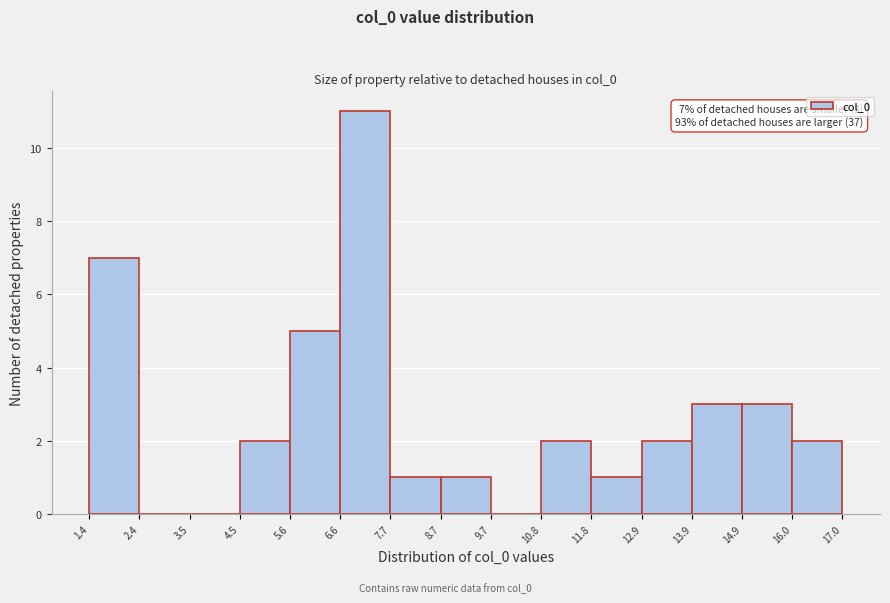

Over which range of the x-axis is the bar tallest?

6.6 to 7.7